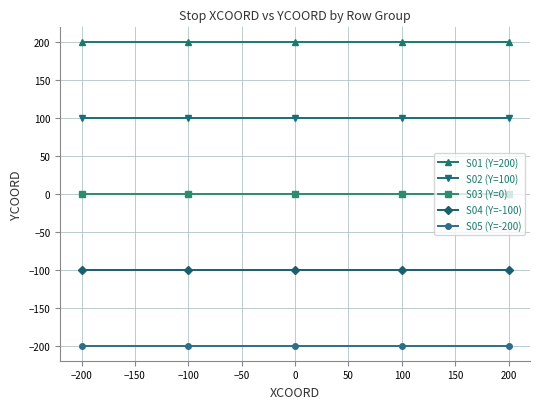

List the series in order of their overall mean, highest first.

S01 (Y=200), S02 (Y=100), S03 (Y=0), S04 (Y=-100), S05 (Y=-200)